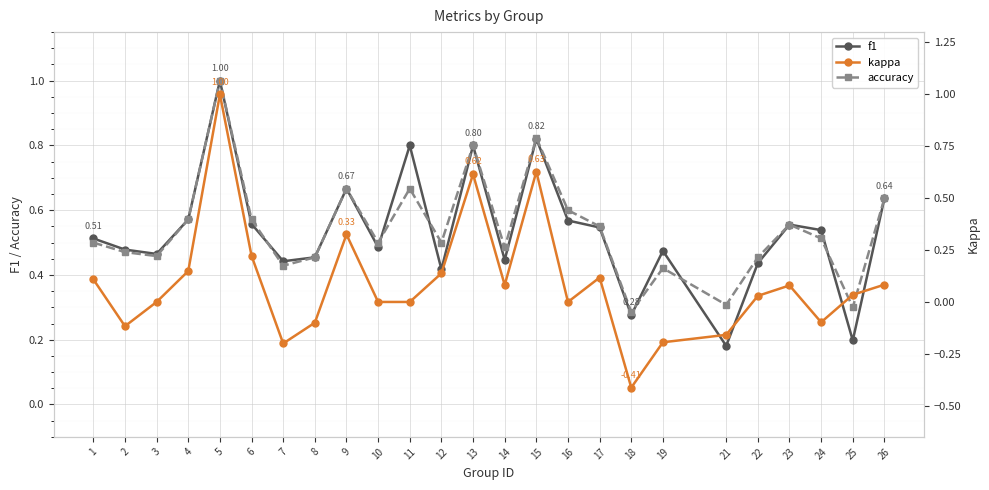

Which label corresponds to the smallest value in the chart?

18